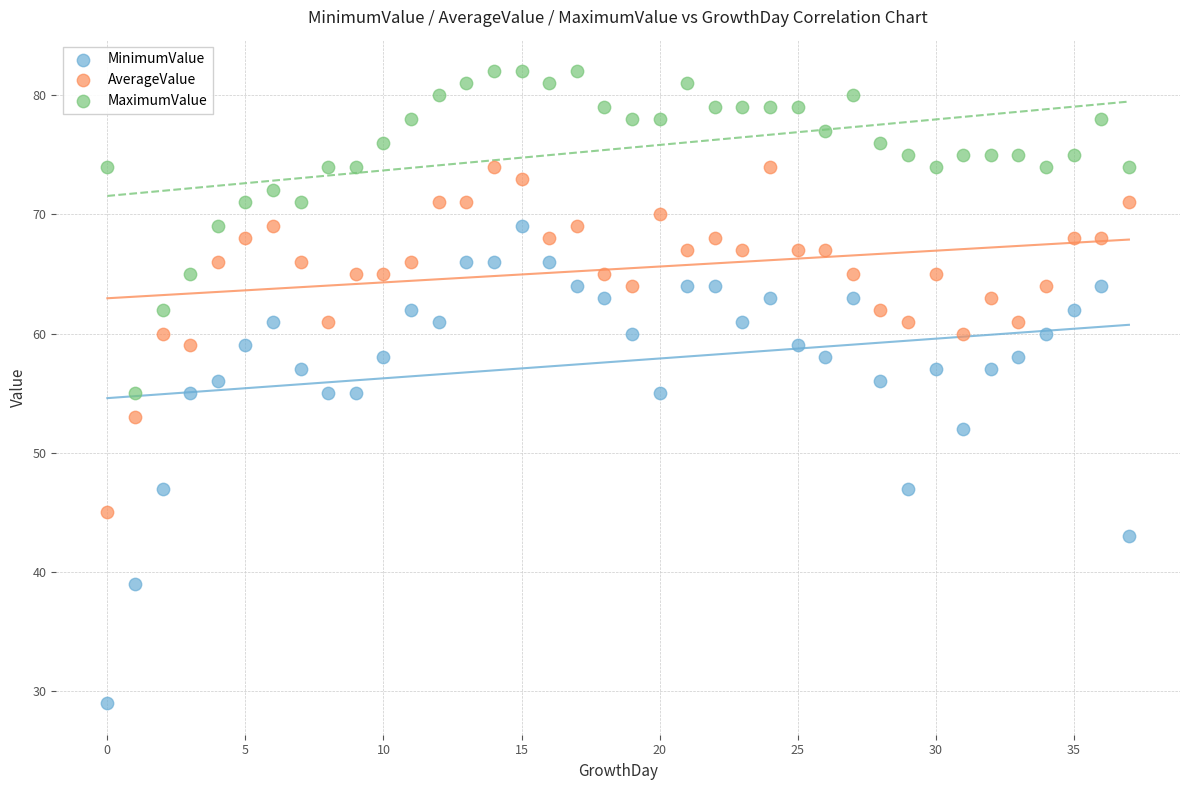

Across all data points, what is the range of Y values (max minus min)?

53